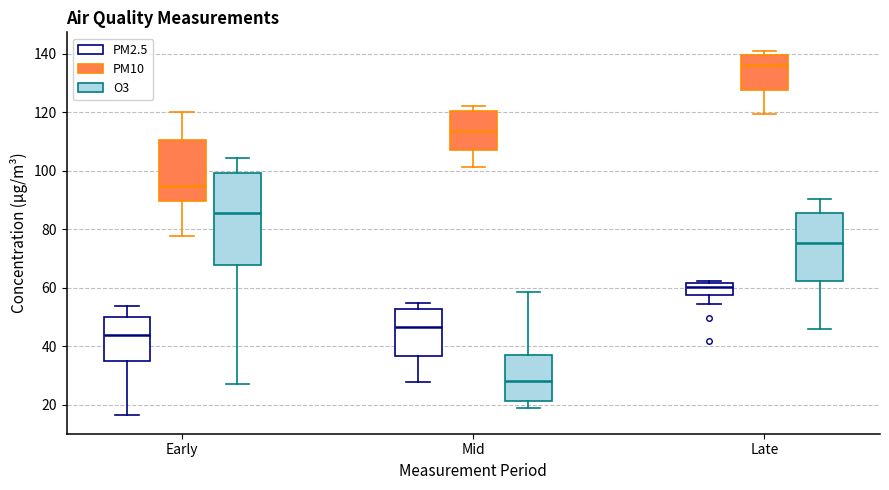

Reading left to right, read every box against the y-axis: the position of its median line, the range the box covers, and the ends of its whiskers. The values are not printed on the chart, so give them approximately, as read against the axis.

Early (PM2.5): median 44, box 36 to 50, whiskers 16 to 54
Early (PM10): median 94, box 90 to 110, whiskers 78 to 120
Early (O3): median 86, box 68 to 100, whiskers 26 to 104
Mid (PM2.5): median 46, box 36 to 52, whiskers 28 to 54
Mid (PM10): median 114, box 108 to 120, whiskers 102 to 122
Mid (O3): median 28, box 22 to 38, whiskers 18 to 58
Late (PM2.5): median 60, box 58 to 62, whiskers 54 to 62 (just above the box's upper edge)
Late (PM10): median 136, box 128 to 140, whiskers 120 to 142
Late (O3): median 76, box 62 to 86, whiskers 46 to 90